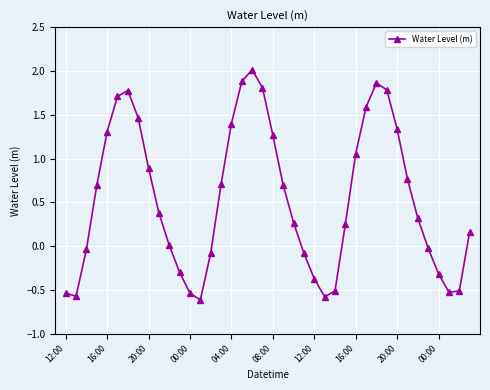

How many points are higher than both their immediate neighbors (excluding endpoints)?

3